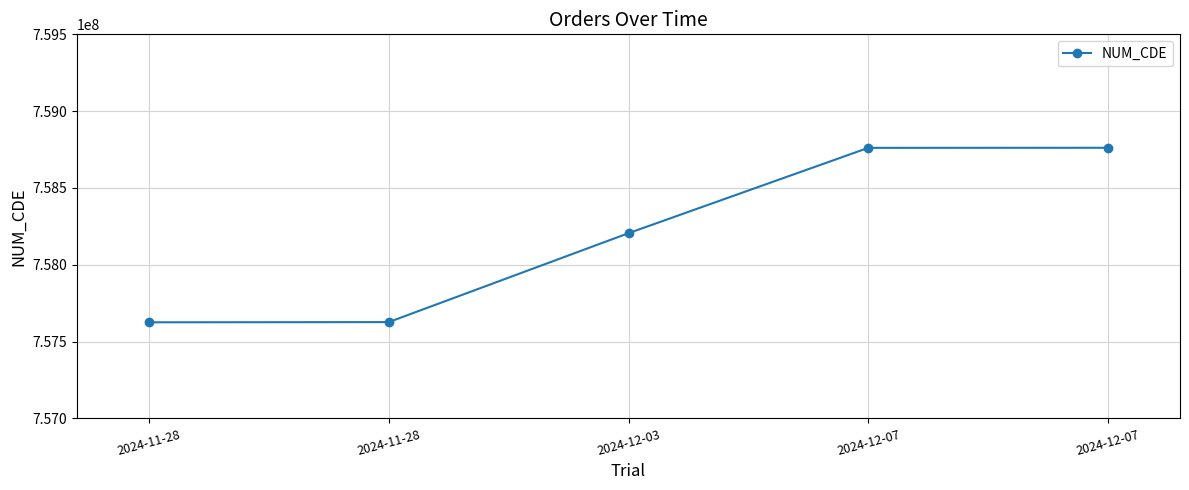

How many categories are shown in the chart?

5